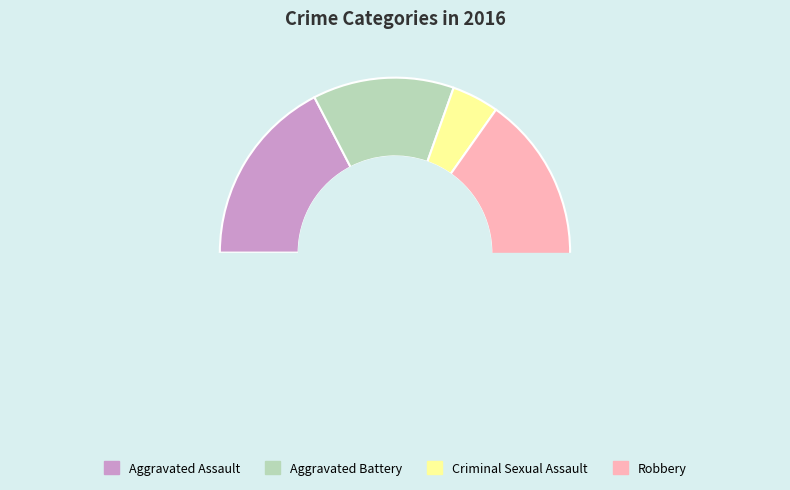

How many segments does this pie chart have?

4